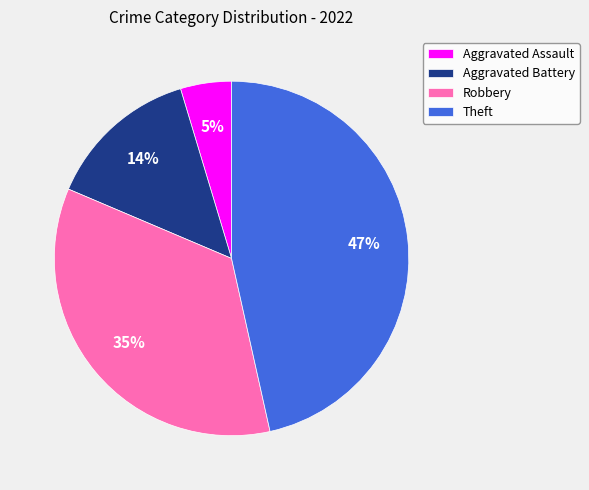

Which has a higher value, Theft or Robbery?

Theft